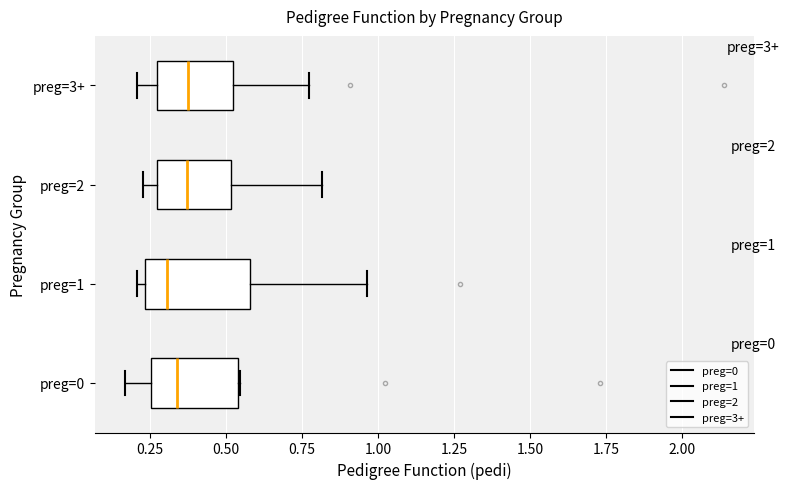

Which box is the widest, from its left edge to its right edge?

preg=1